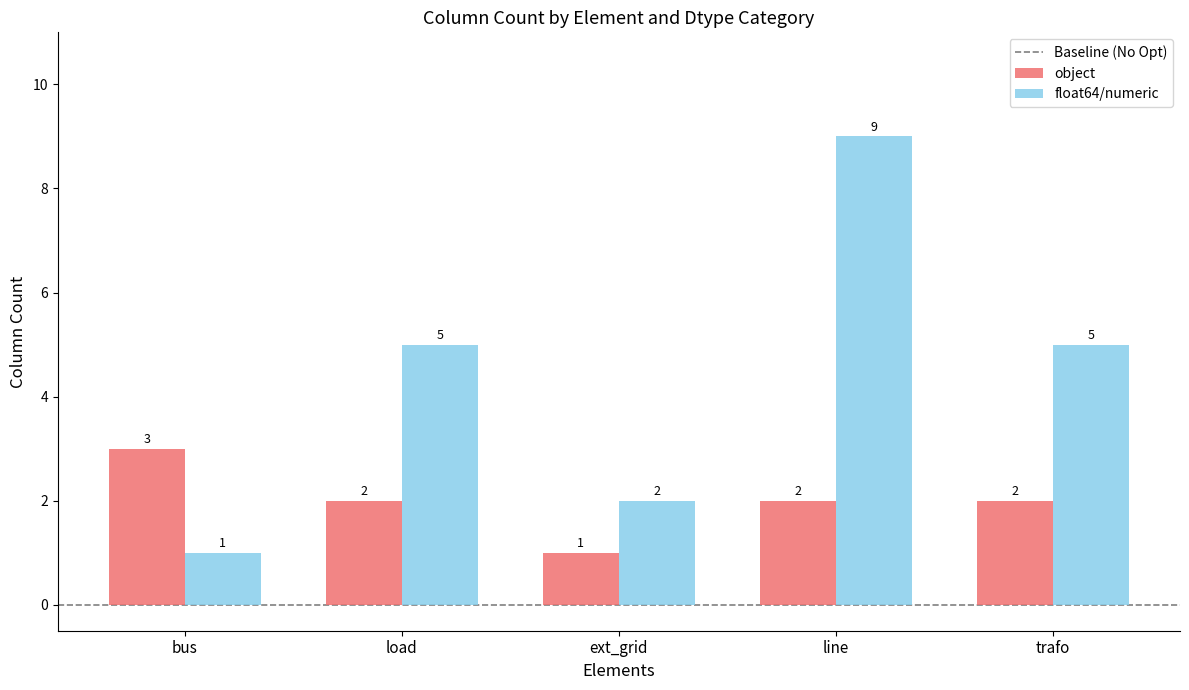

Which series has the widest spread of values?

float64/numeric